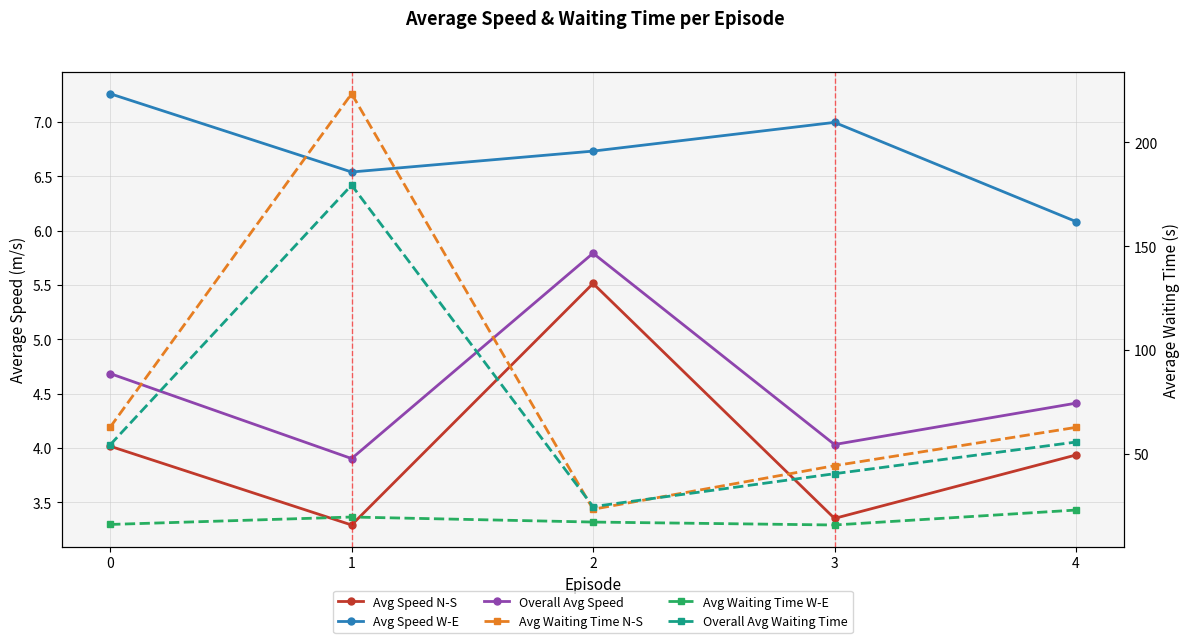

Does the chart have visible grid lines?

Yes